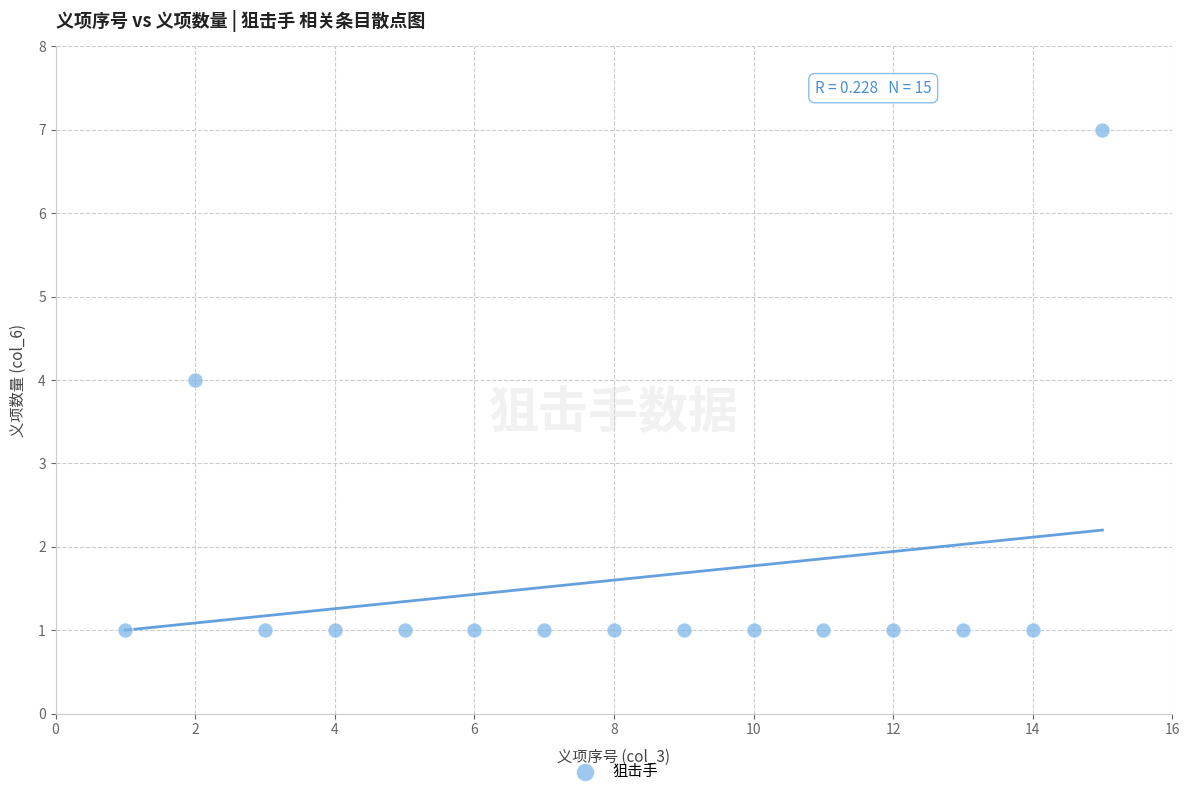

What is the range of X values (max minus min)?

14